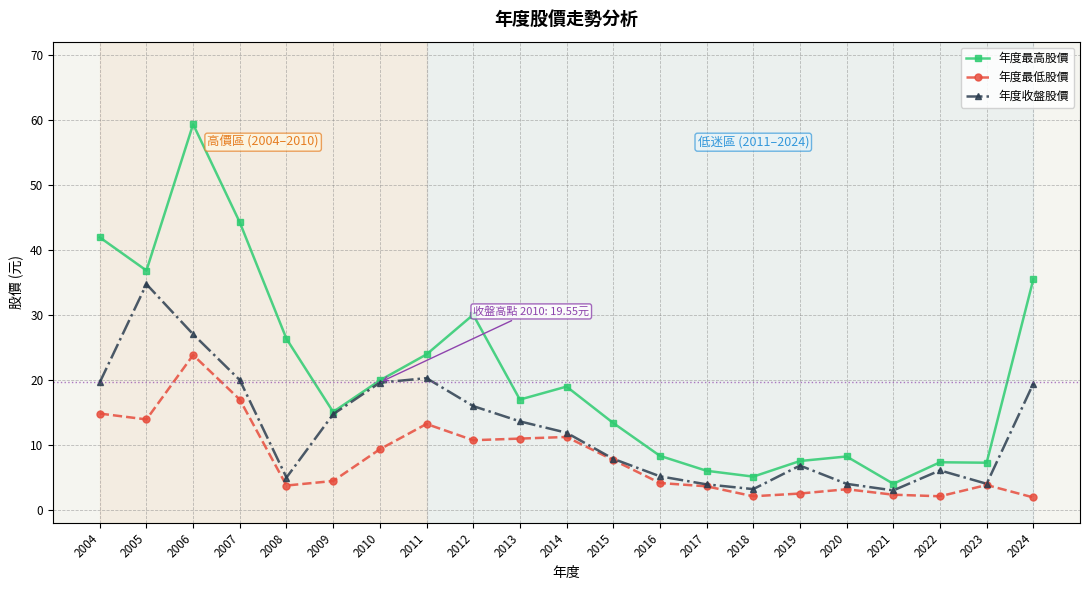

How many data points in 年度收盤股價 are less than 11?

10